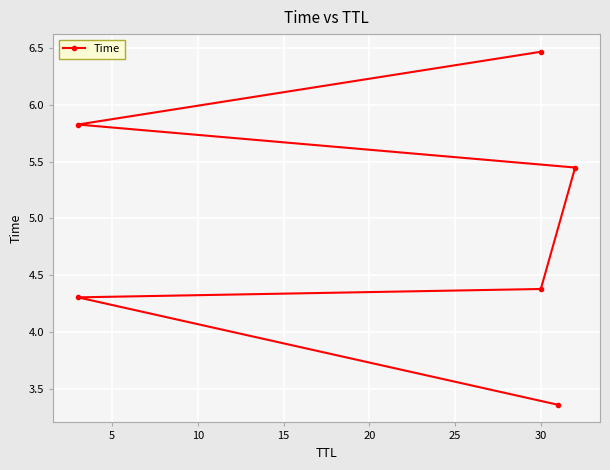

Reading left to right, transcribe all the data shown in this chart.

3.4	4.3	4.4	5.4	5.8	6.5